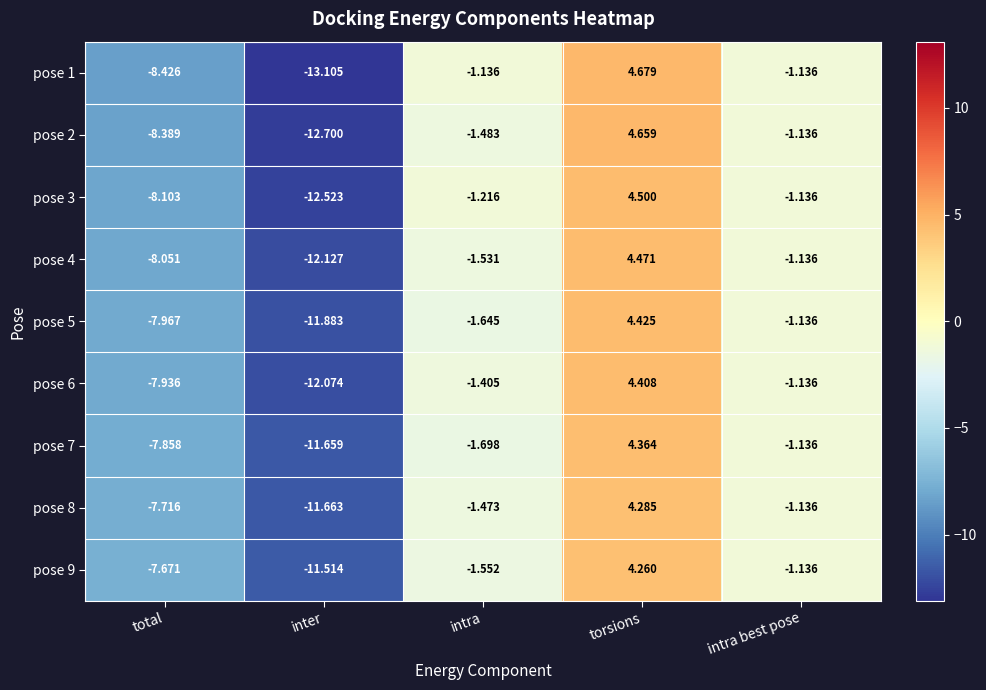

Rank the categories by pose 2 value from lowest to highest.

inter, total, intra, intra best pose, torsions